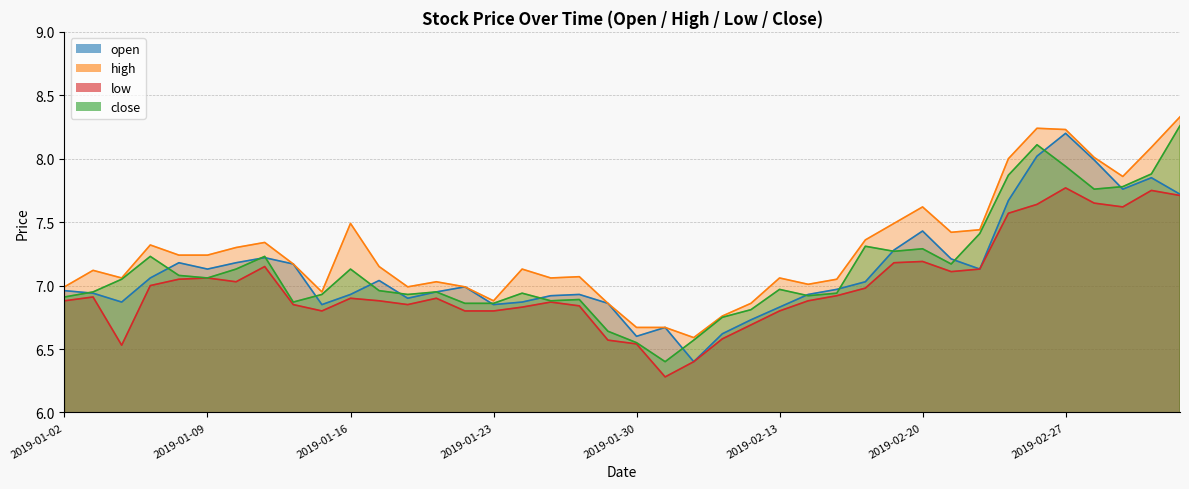

What is the average value of the low series?

7.0